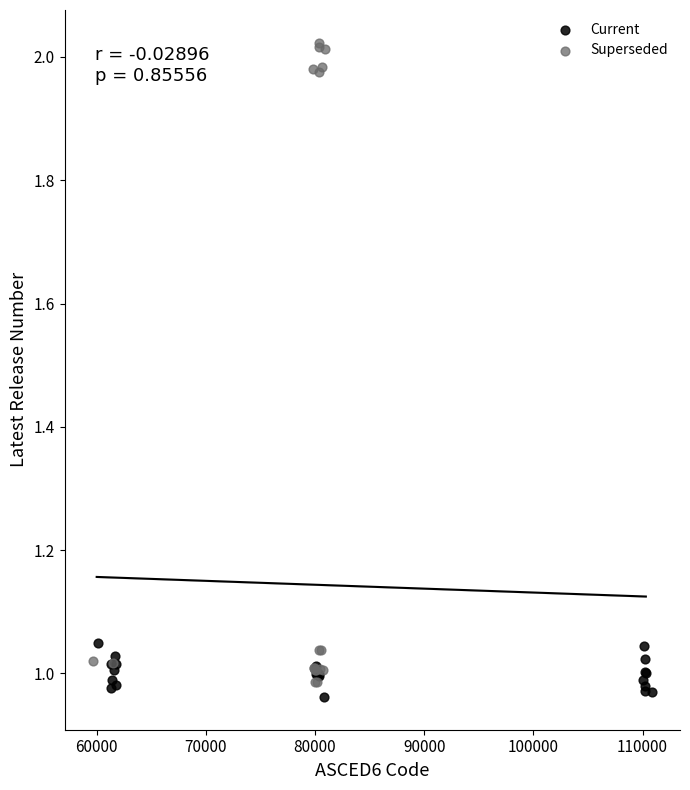

Which series contains the highest Y value?

Superseded